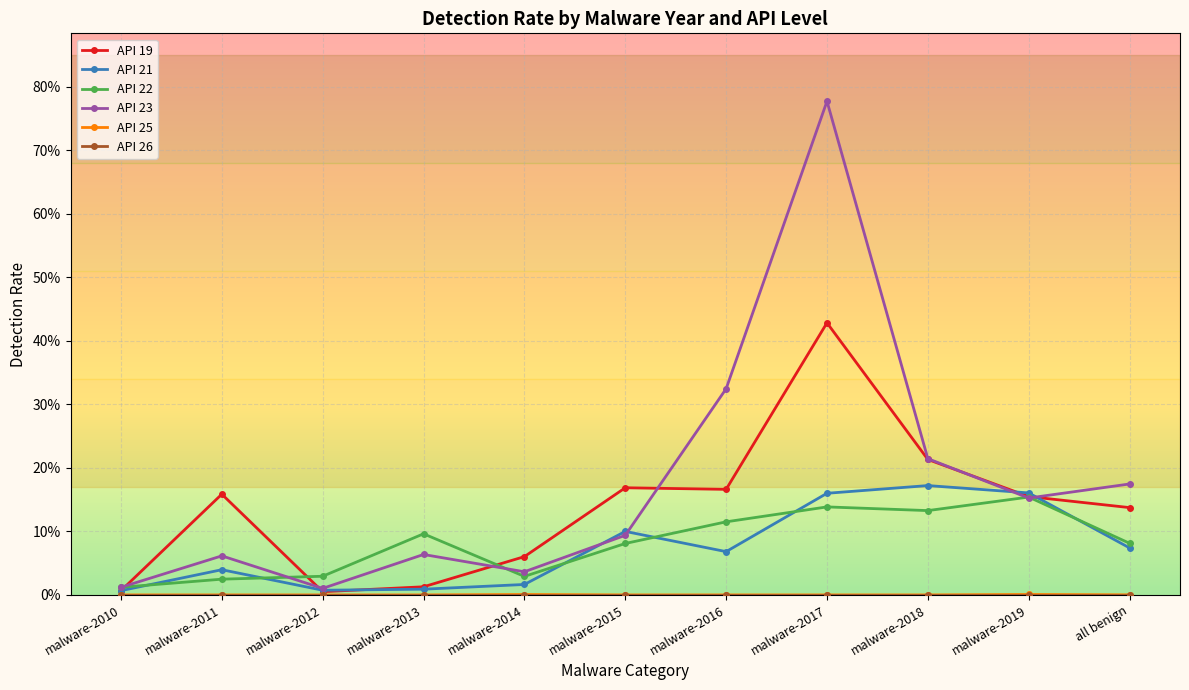

Which series has the widest spread of values?

API 23